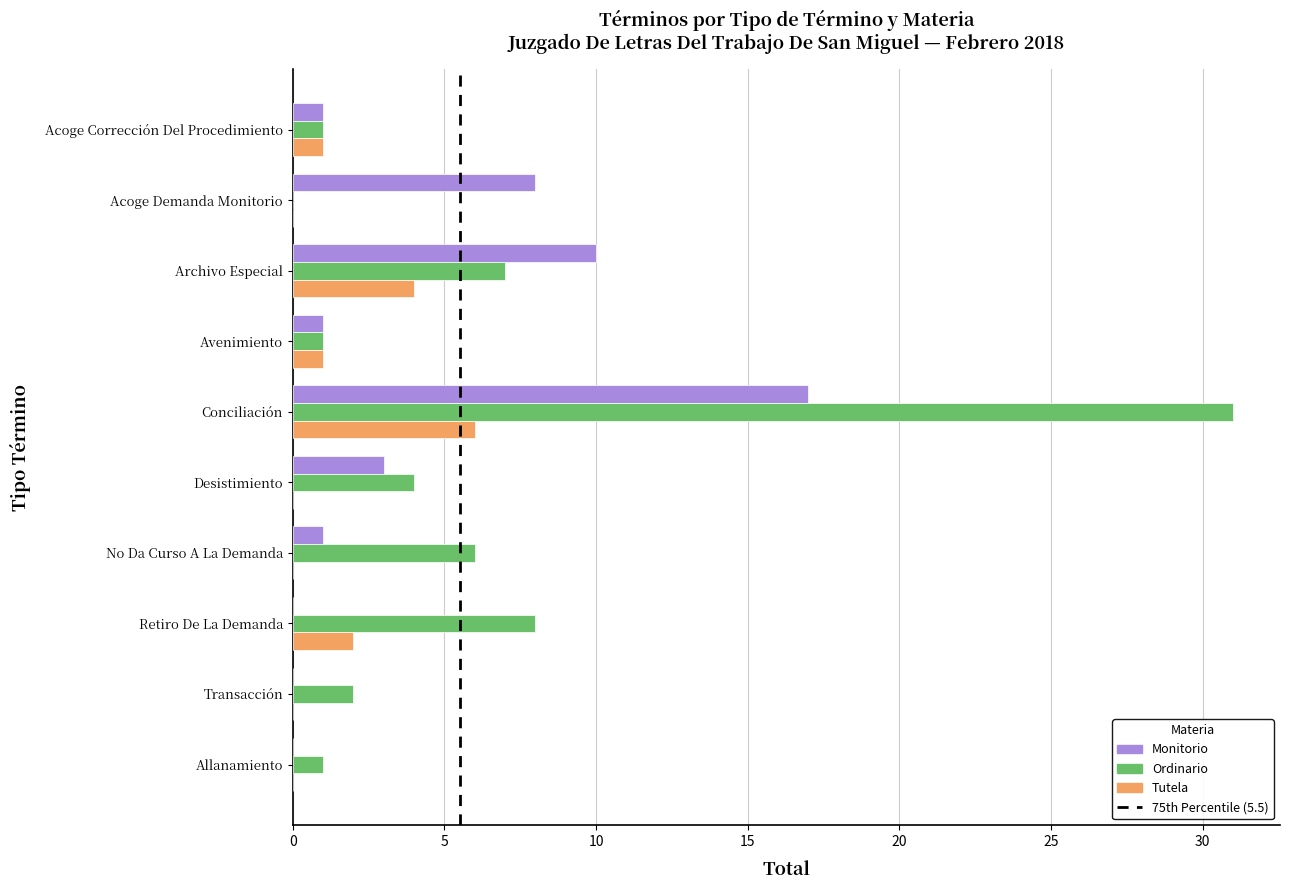

Which series has the largest range (max minus min)?

Ordinario